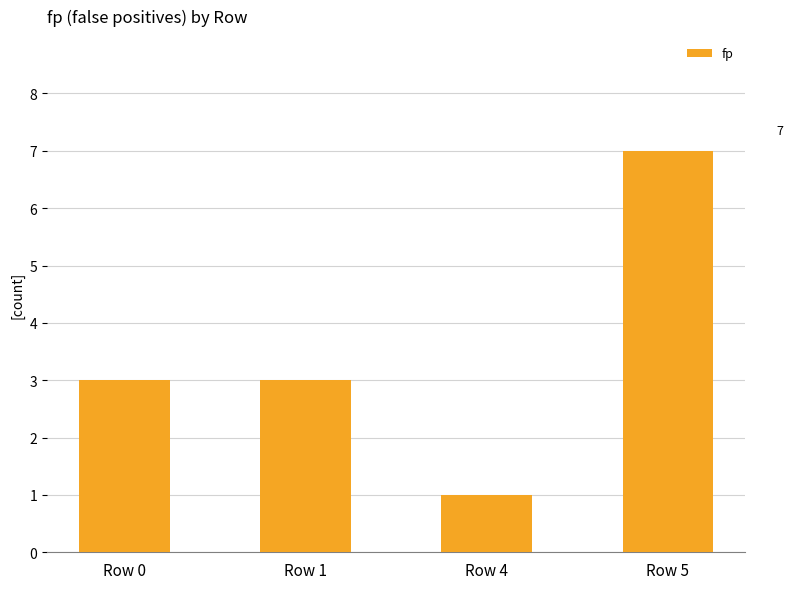

Which has a higher value, Row 4 or Row 1?

Row 1